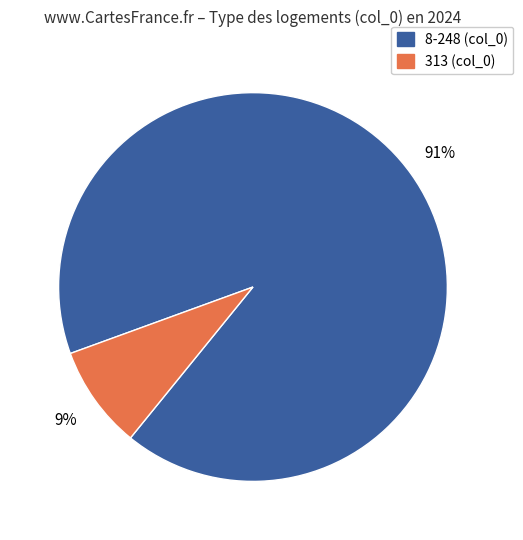

To the nearest percent, what is the average slice percentage?

50%